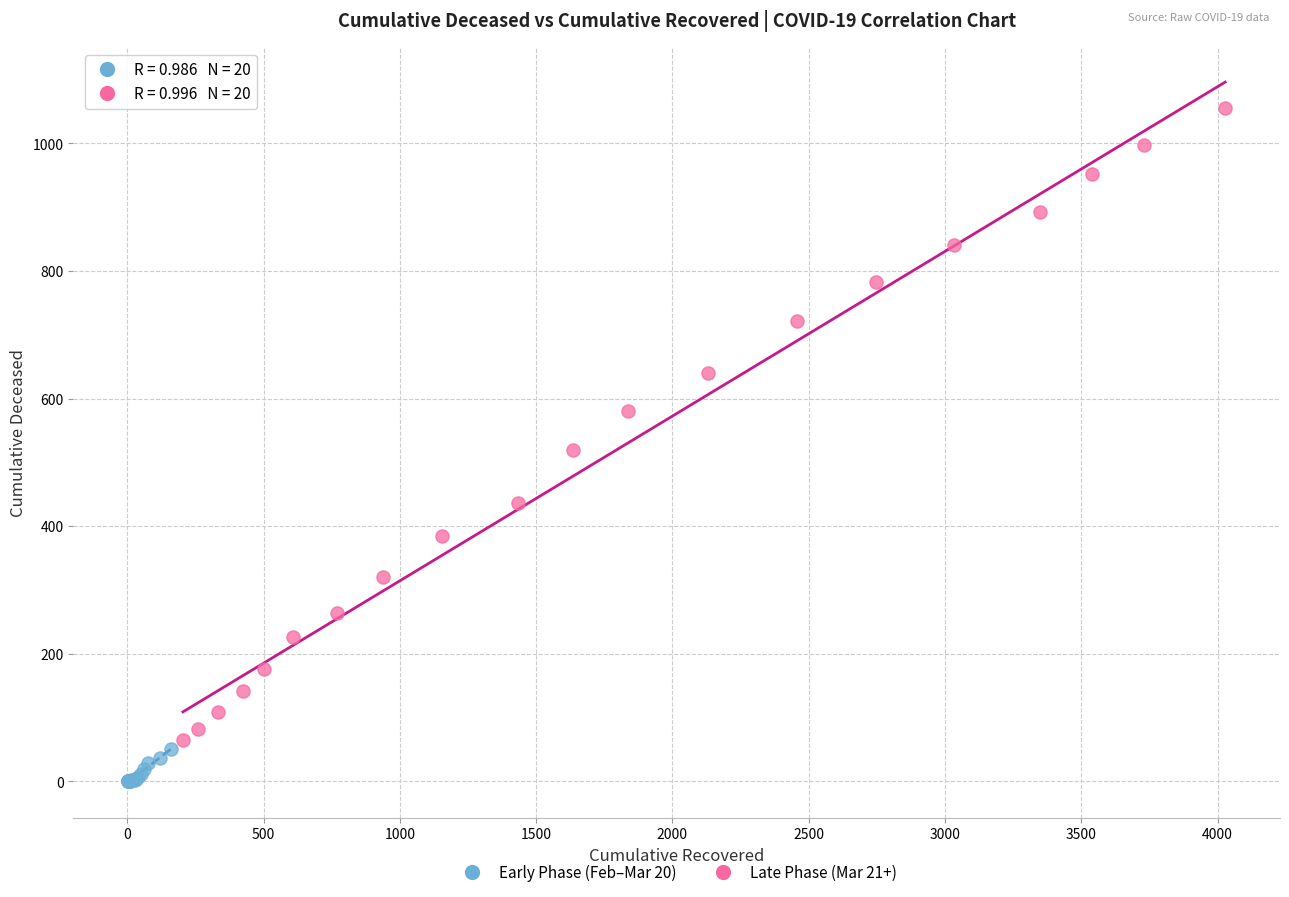

Which series has the largest Y range (max minus min)?

Late Phase (Mar 21+)